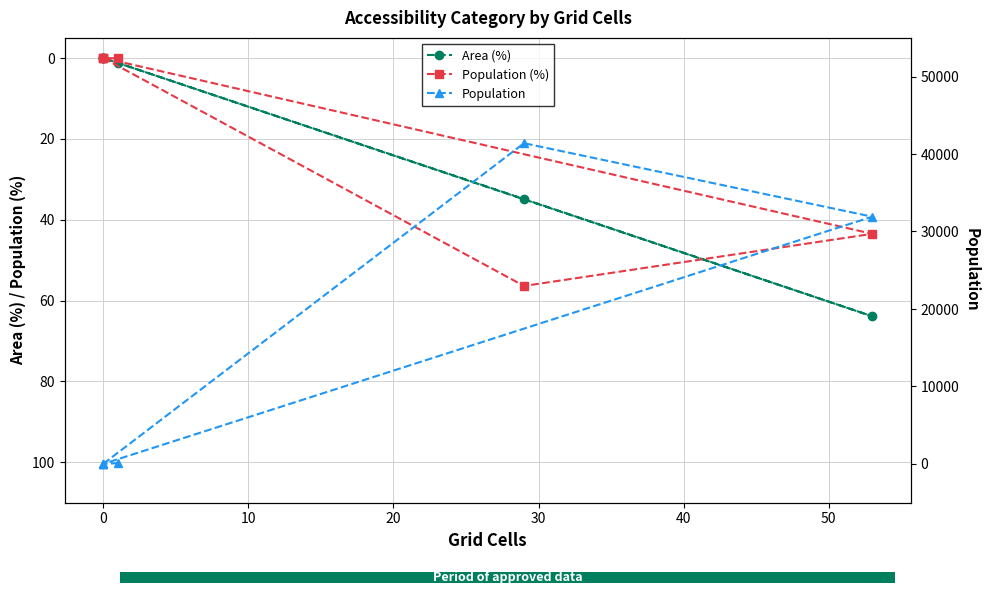

Which series changed the most between −10 and 30?

Area (%)